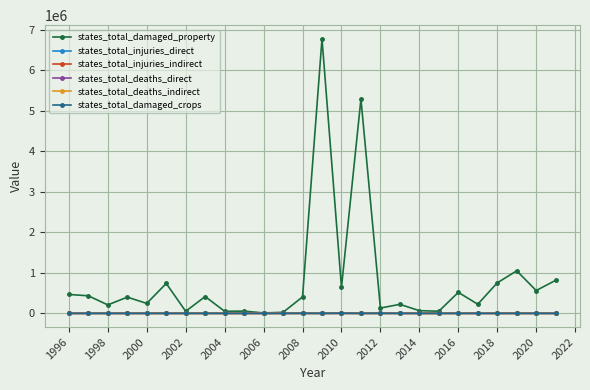

How many states_total_deaths_direct values are between 0 and 1?

25